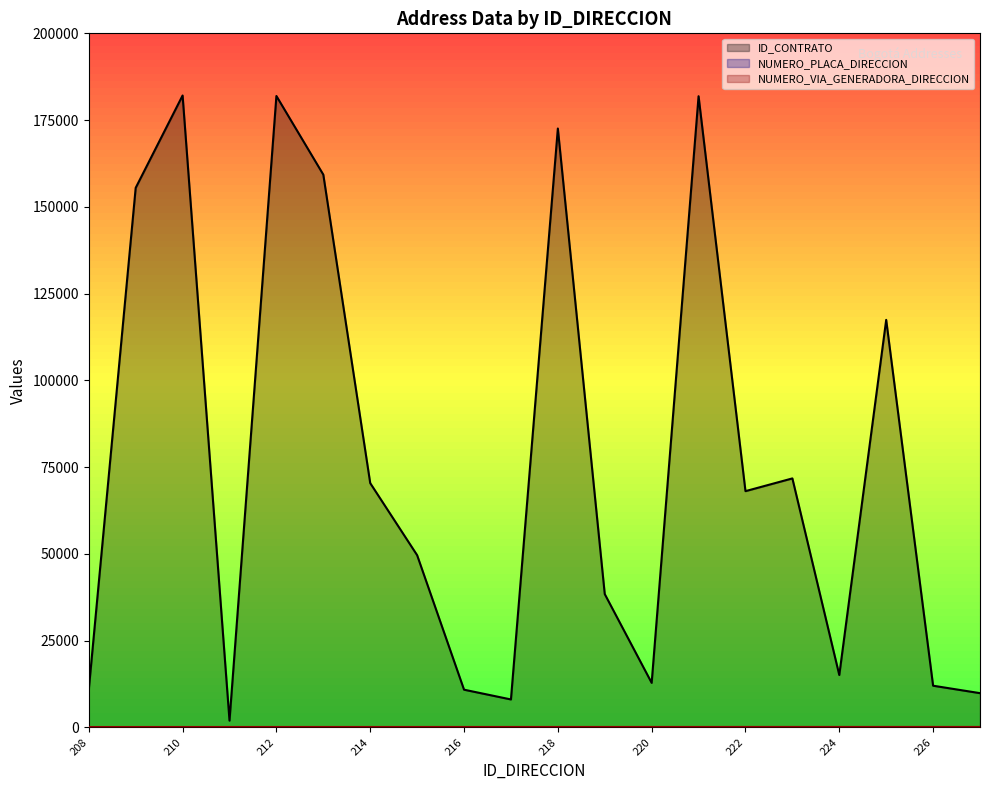

The value of NUMERO_PLACA_DIRECCION at 211 is 47. True or false?

False